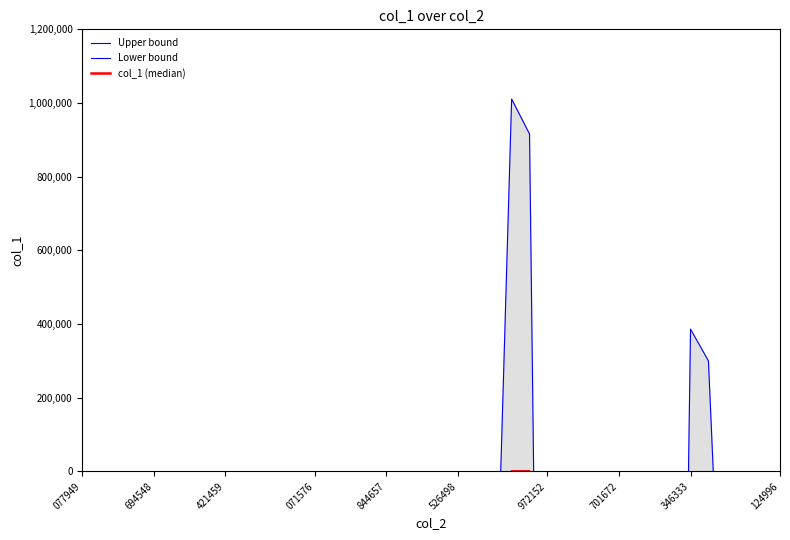

Where is the first local minimum for Lower bound?

421459